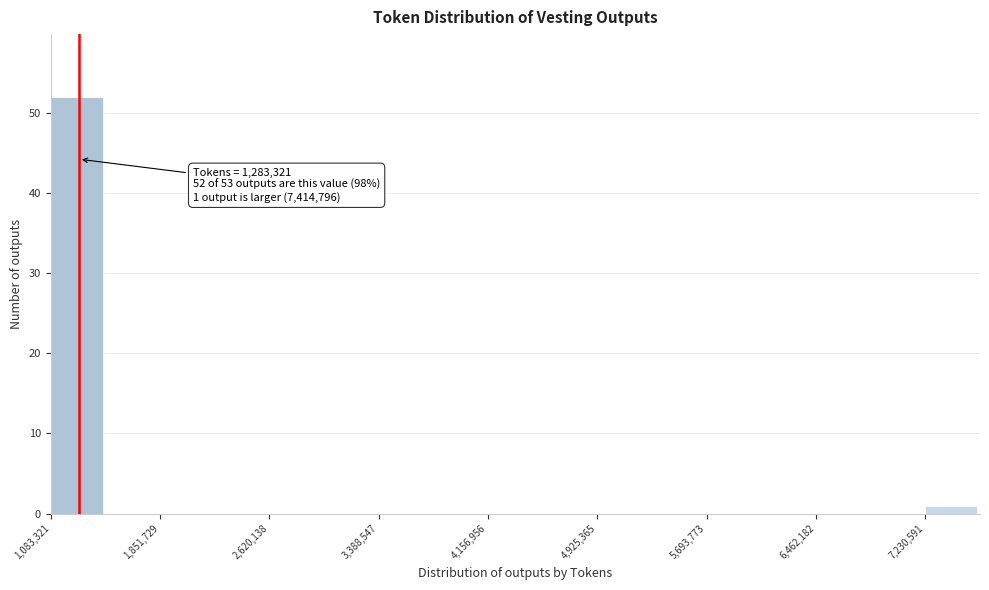

Read against the x-axis, roughly where is the centre of the tallest bar?

1300000